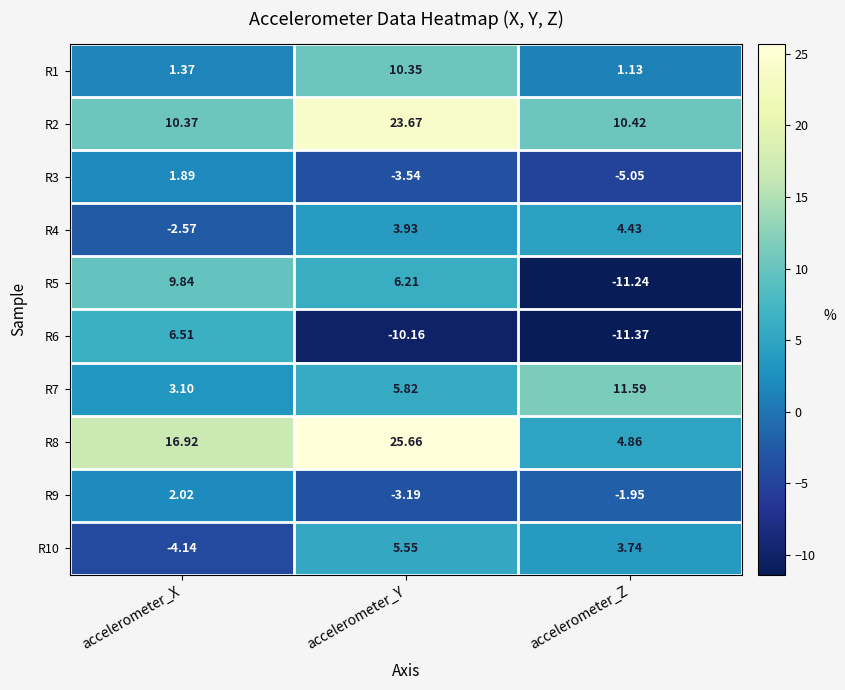

Rank the series at accelerometer_Y from lowest to highest value.

R6, R3, R9, R4, R10, R7, R5, R1, R2, R8